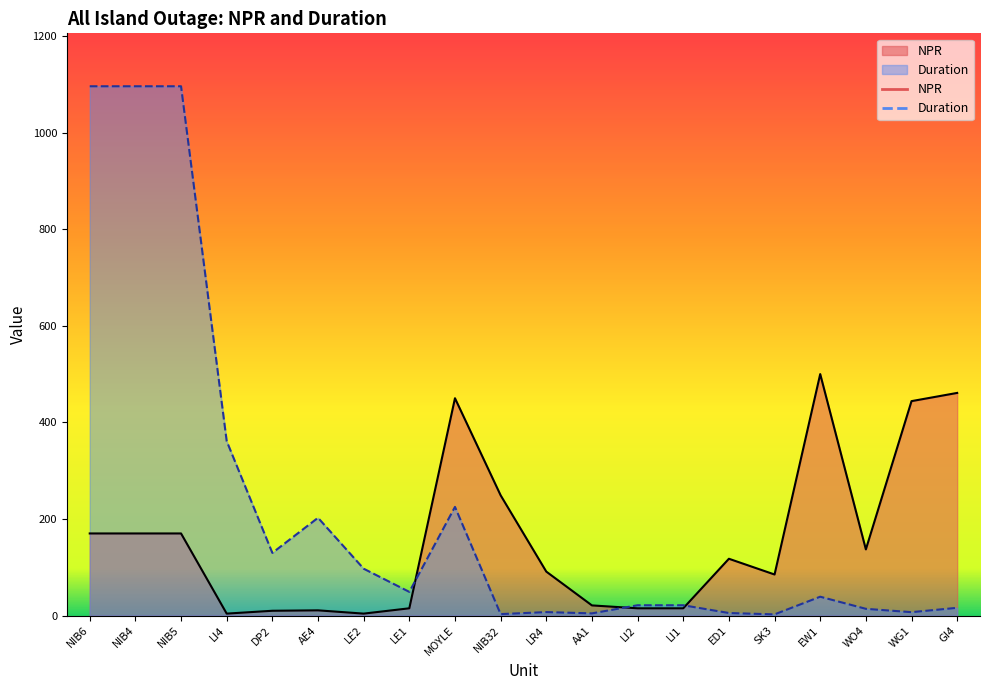

What is the difference between the NPR values at NIB5 and MOYLE?

280.0